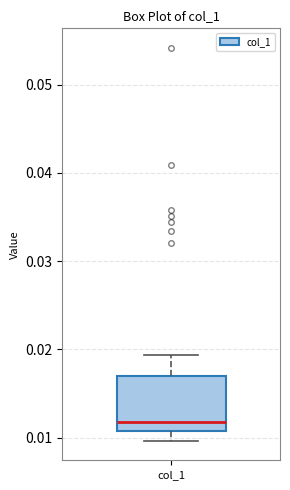

Transcribe this box plot: give where the median line is, the range the box spans, and where the two whiskers end, as read against the y-axis. The values are not printed on the chart, so give them approximately, as read against the axis.

median 0.012, box 0.011 to 0.017, whiskers 0.010 to 0.019